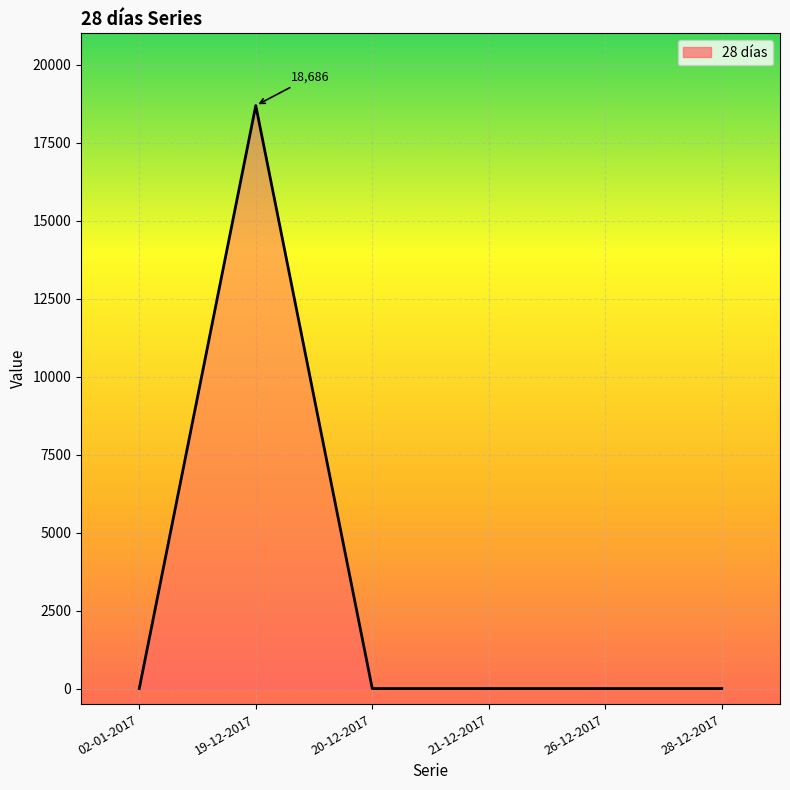

What is the maximum value shown in the chart?

18686